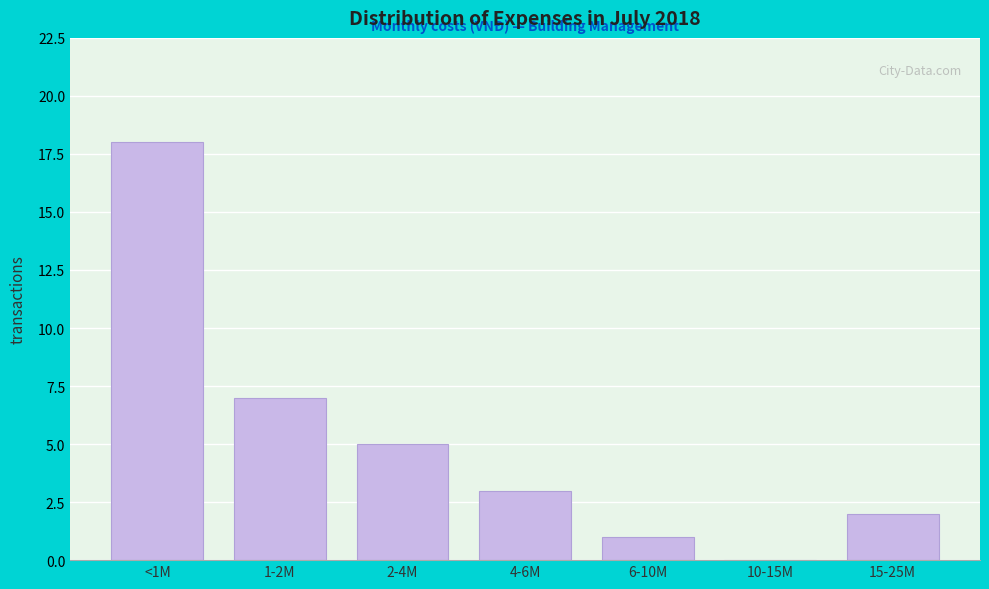

Reading right to left, transcribe all the data shown in this chart.

15-25M=2	10-15M=0	6-10M=1	4-6M=3	2-4M=5	1-2M=7	<1M=18